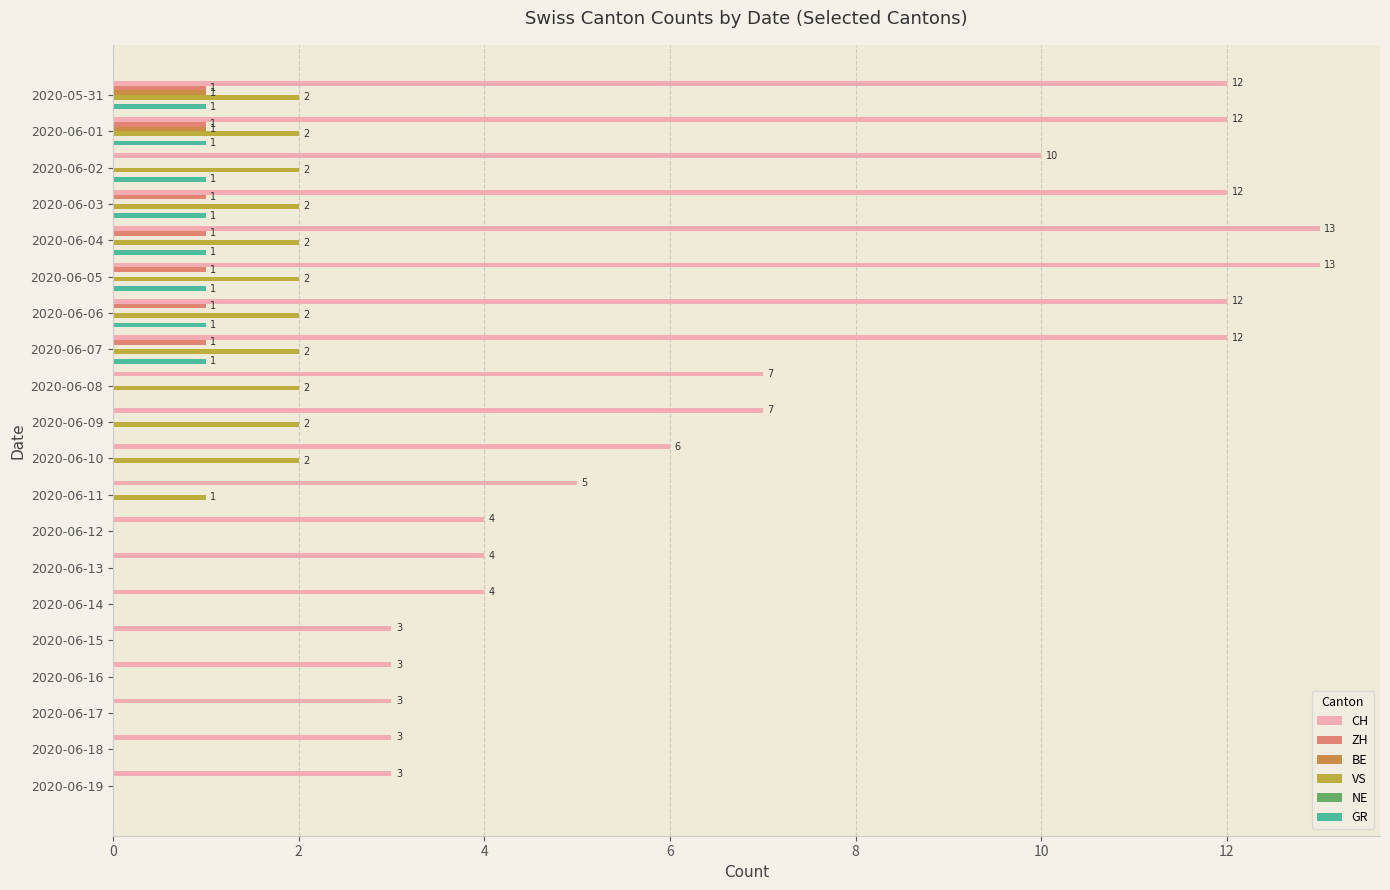

Which series changed the most between 2020-06-02 and 2020-06-06?

CH